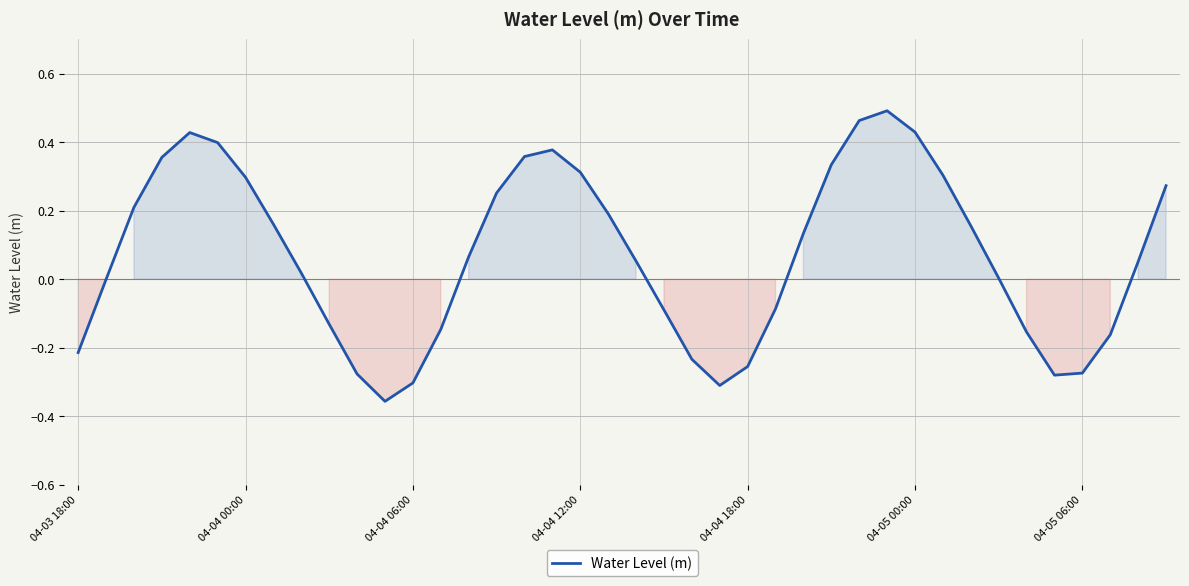

Does the chart have visible grid lines?

Yes